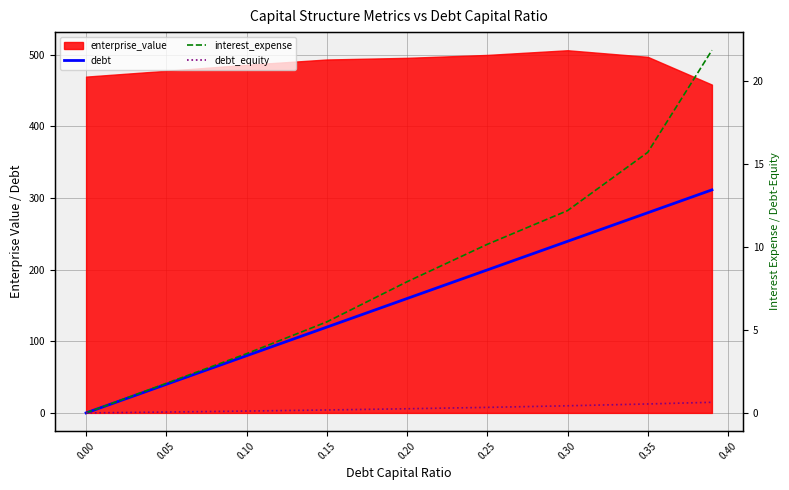

True or false: debt_equity and debt intersect in this chart.

False